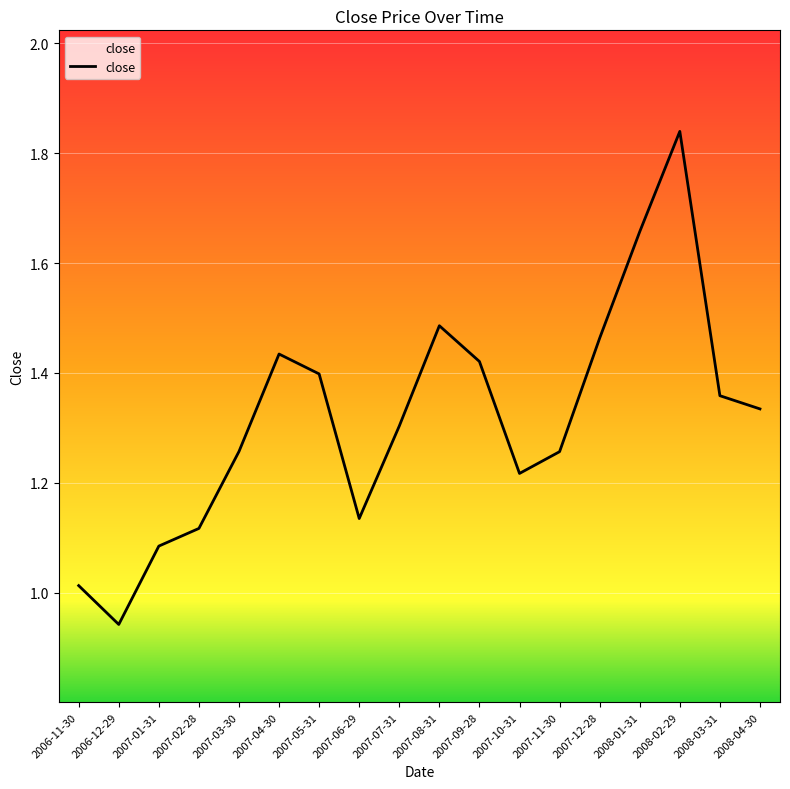

Where does the data first go above 1?

2006-11-30